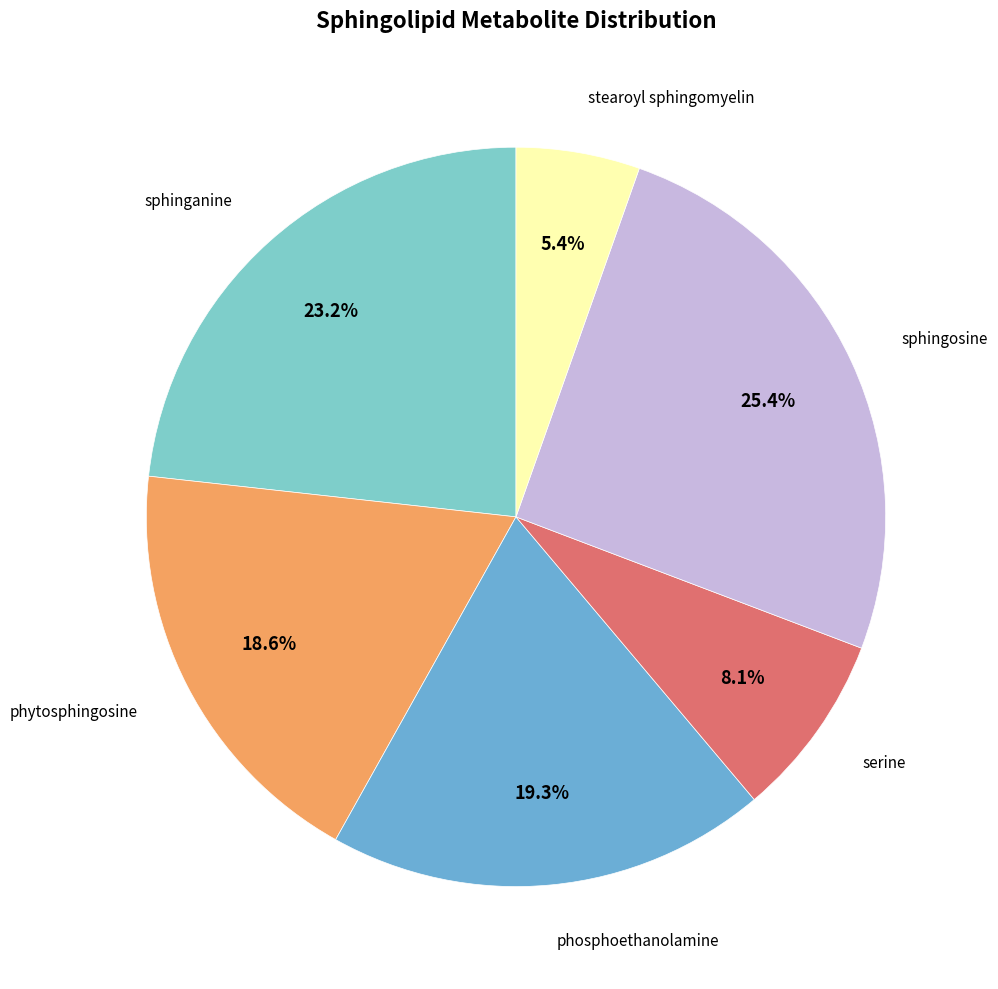

To the nearest percent, what is the average slice percentage?

17%